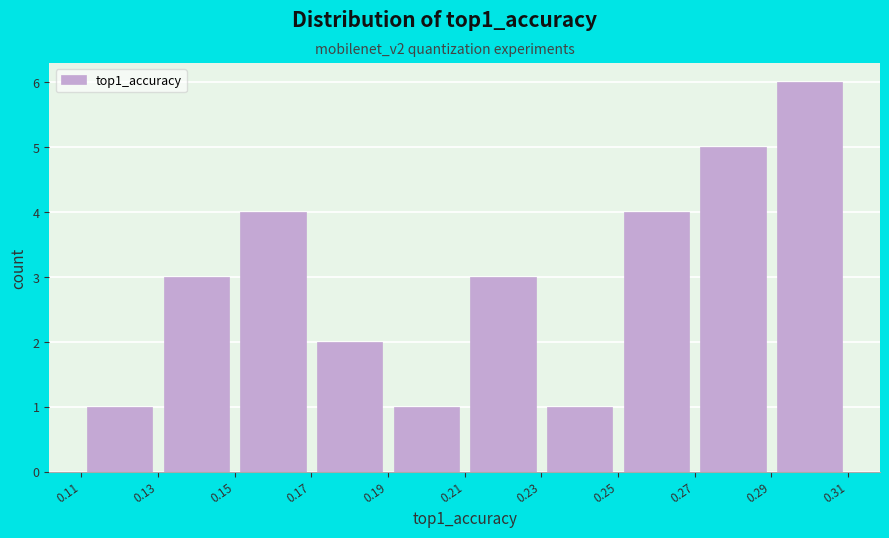

Over which range of the x-axis is the bar tallest?

0.29 to 0.31